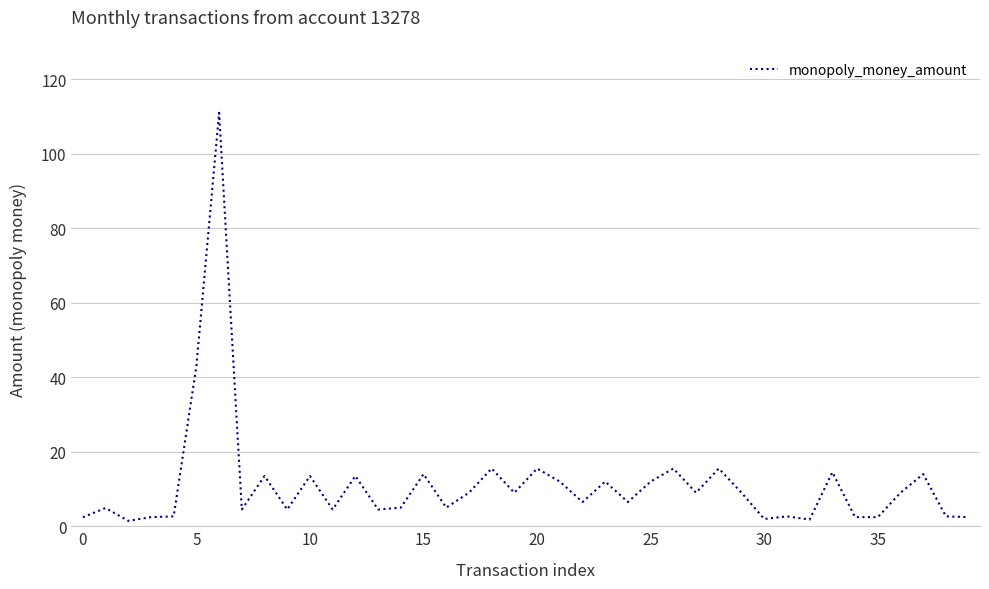

What is the maximum value shown in the chart?

111.0